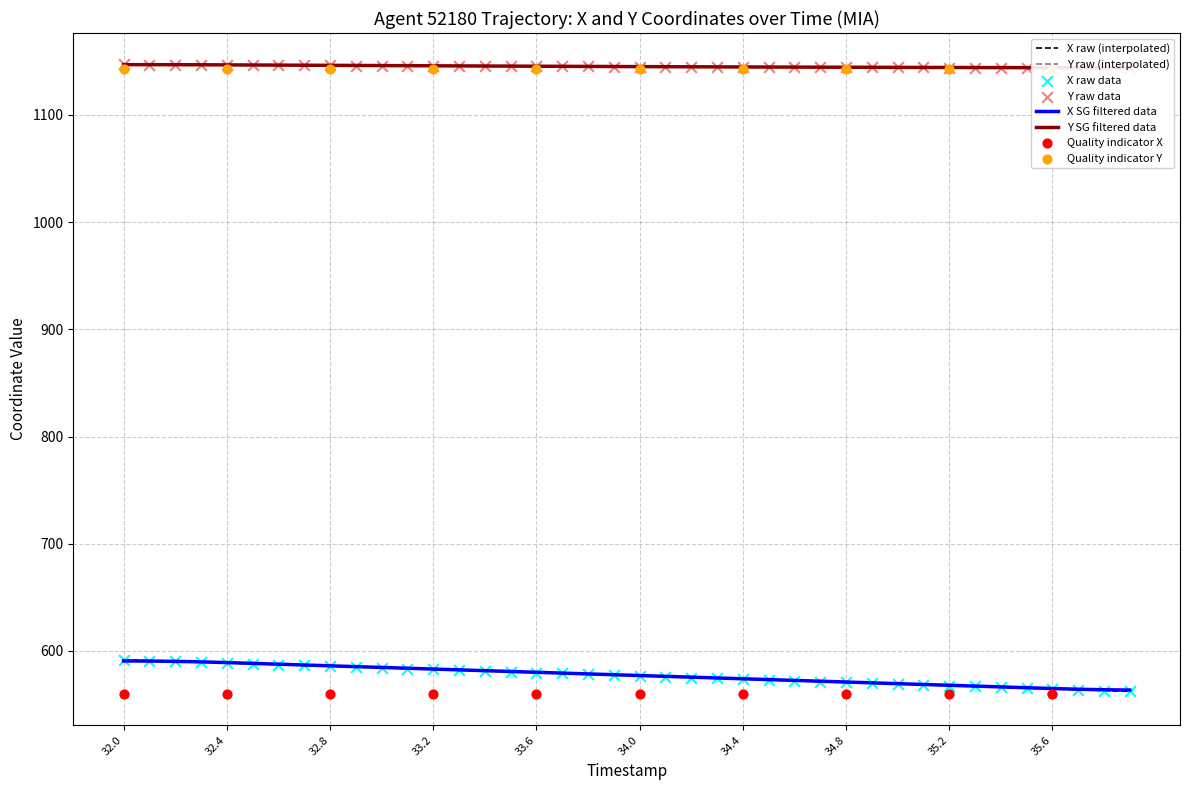

True or false: X raw (interpolated) has a value of 564.5 at 35.6.

True